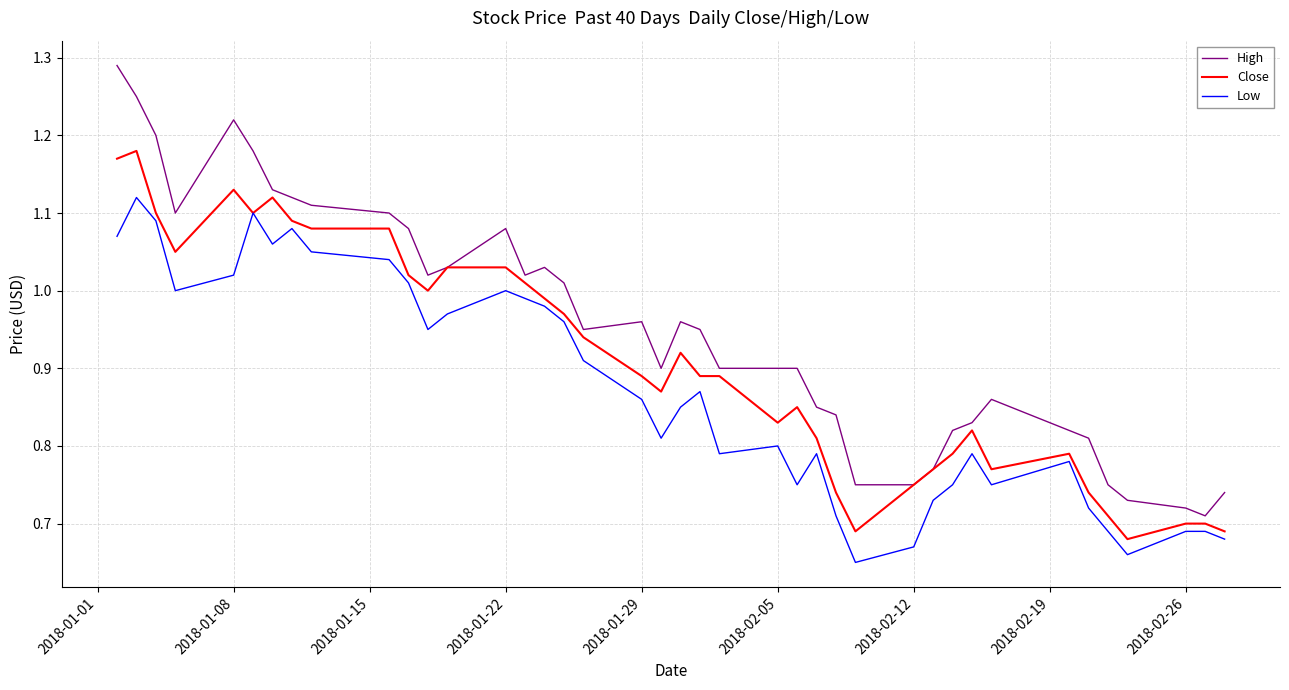

Which series has the widest spread of values?

High